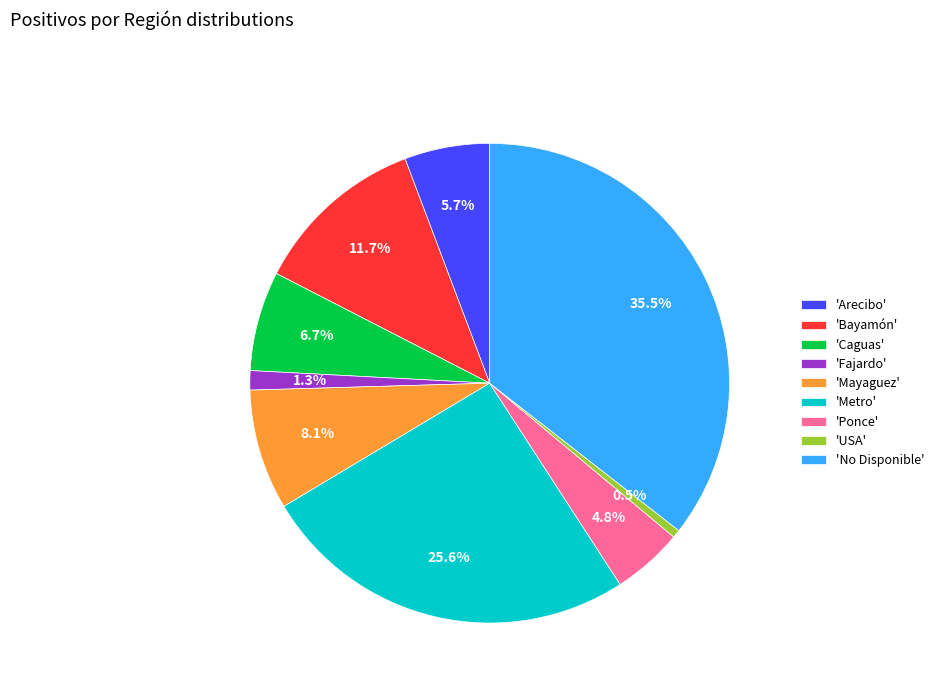

Between 'Mayaguez' and 'Ponce', which is larger?

'Mayaguez'